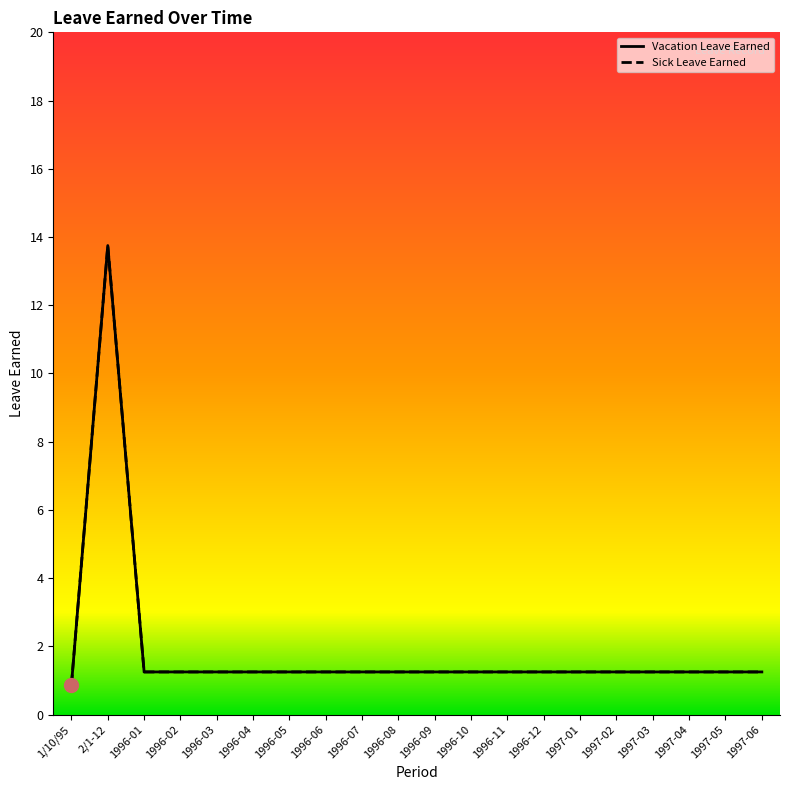

True or false: Sick Leave Earned and Vacation Leave Earned intersect in this chart.

False